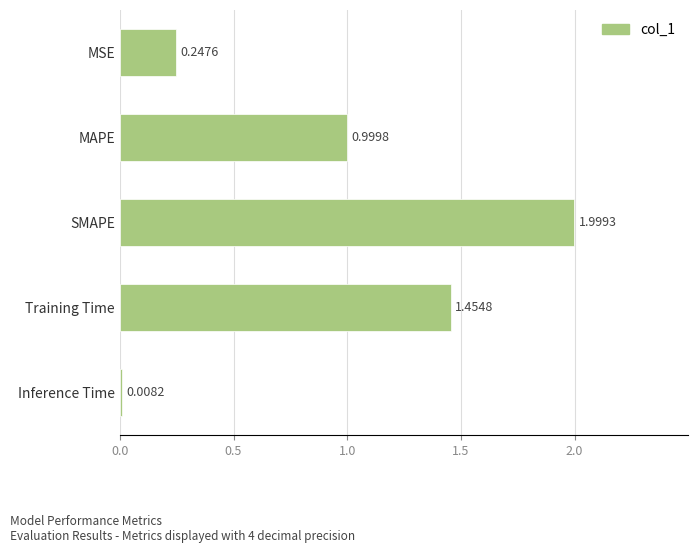

Which category has the highest value across all series?

SMAPE